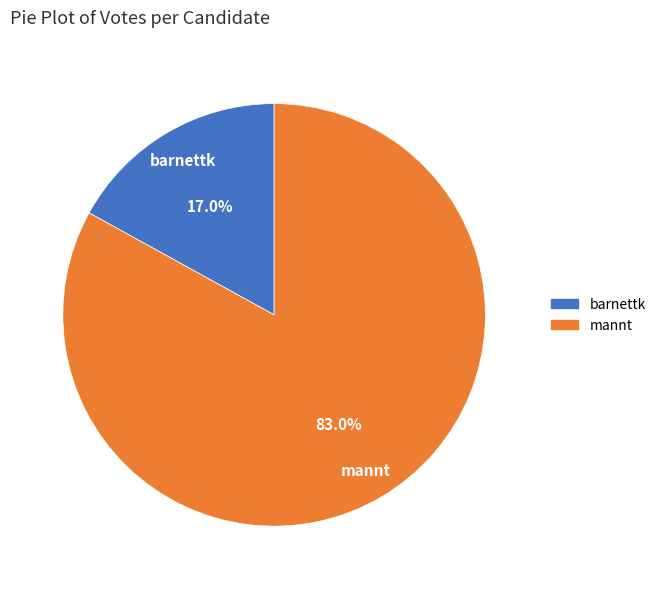

What portion of the pie excludes barnettk?

83.0%